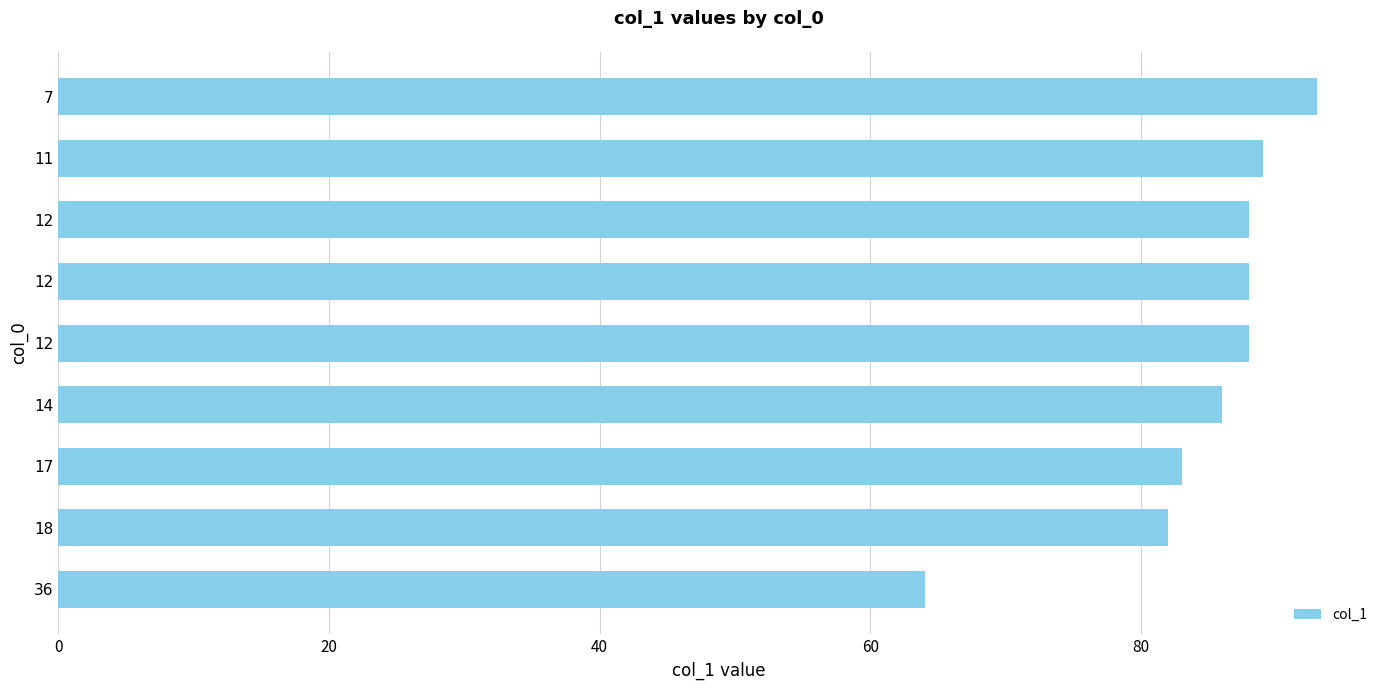

The value at 7 is 44. True or false?

False